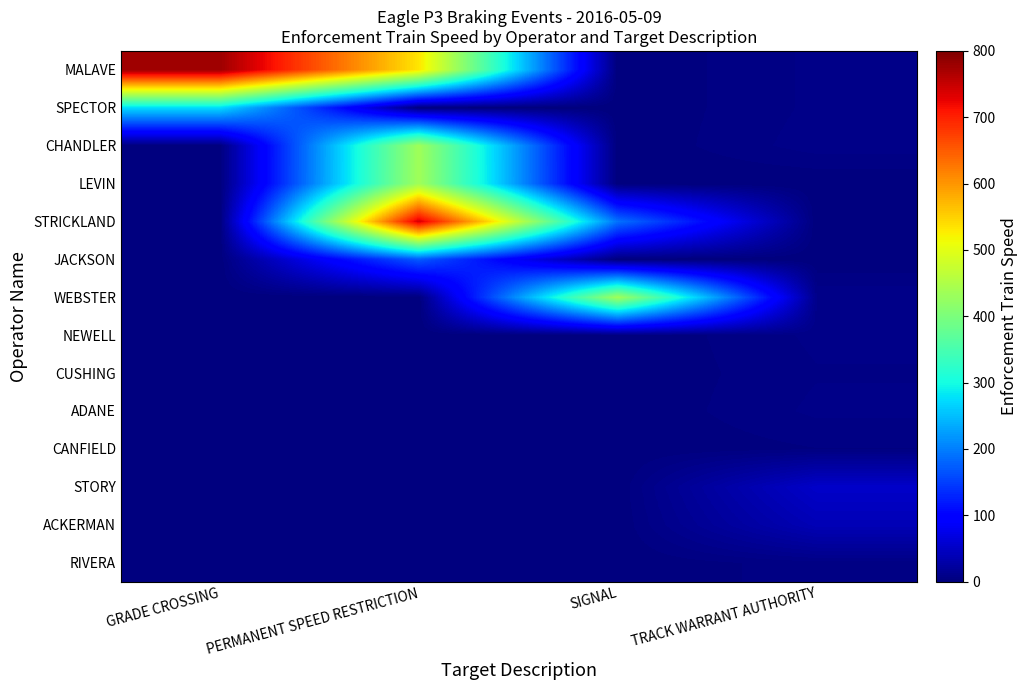

At how many categories does at least one series exceed 92?

3